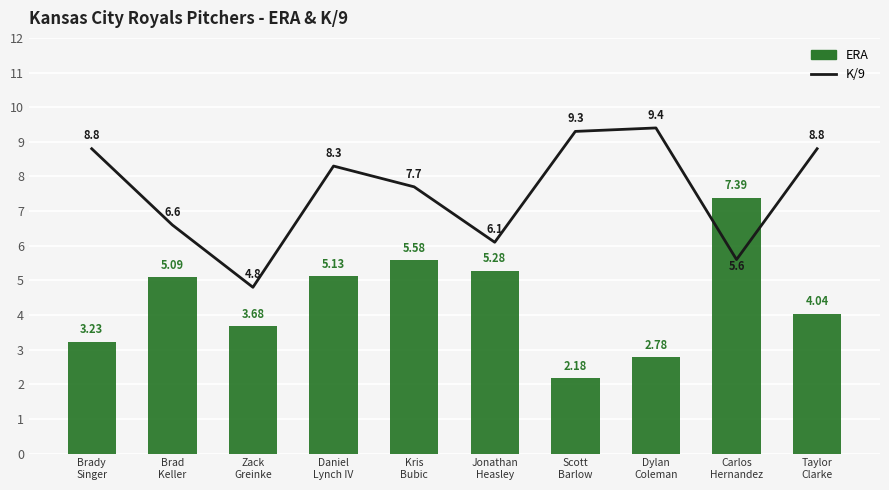

Reading right to left, list all the values displayed in this chart.

K/9: 8.8	5.6	9.4	9.3	6.1	7.7	8.3	4.8	6.6	8.8
ERA: 4.0	7.4	2.8	2.2	5.3	5.6	5.1	3.7	5.1	3.2